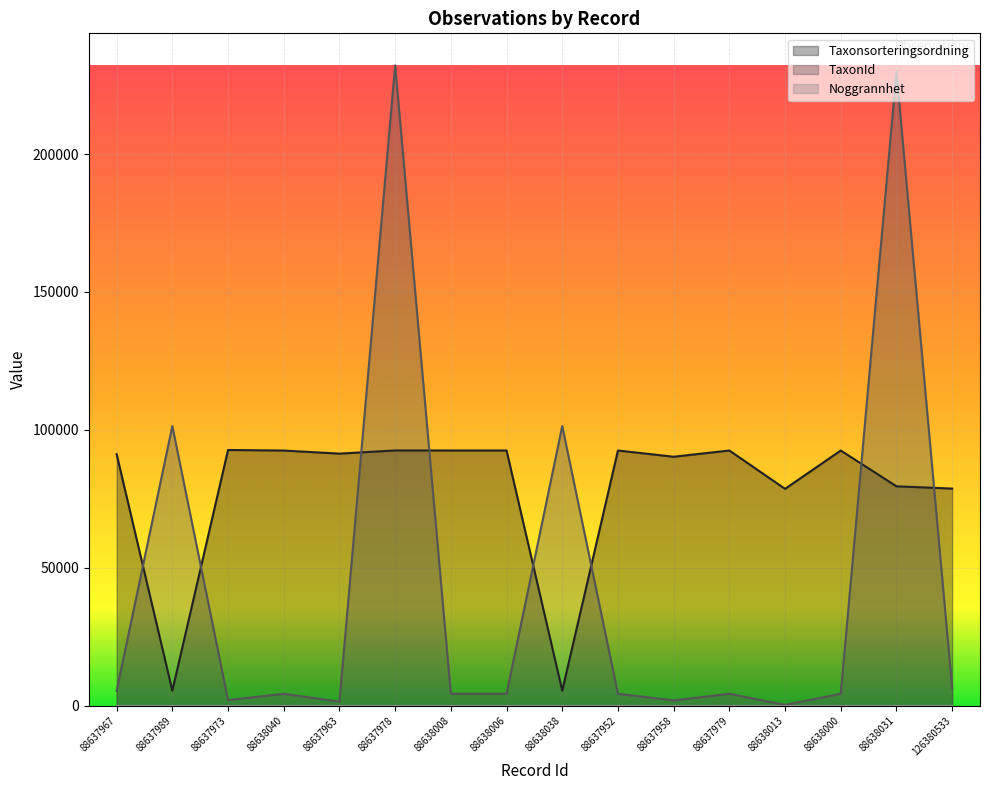

Which series has the largest total across all categories?

Taxonsorteringsordning